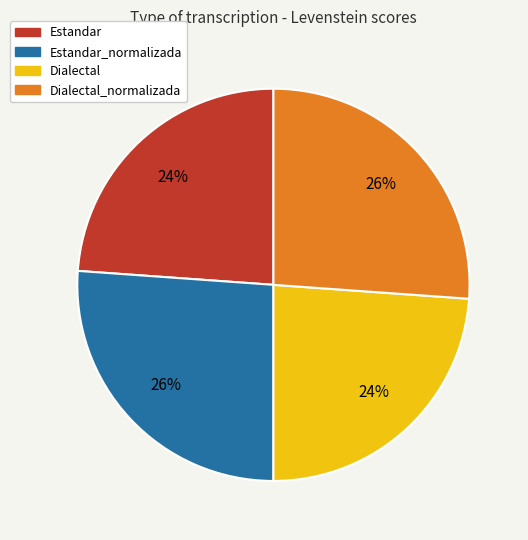

Is there any slice that represents more than half of the pie?

No